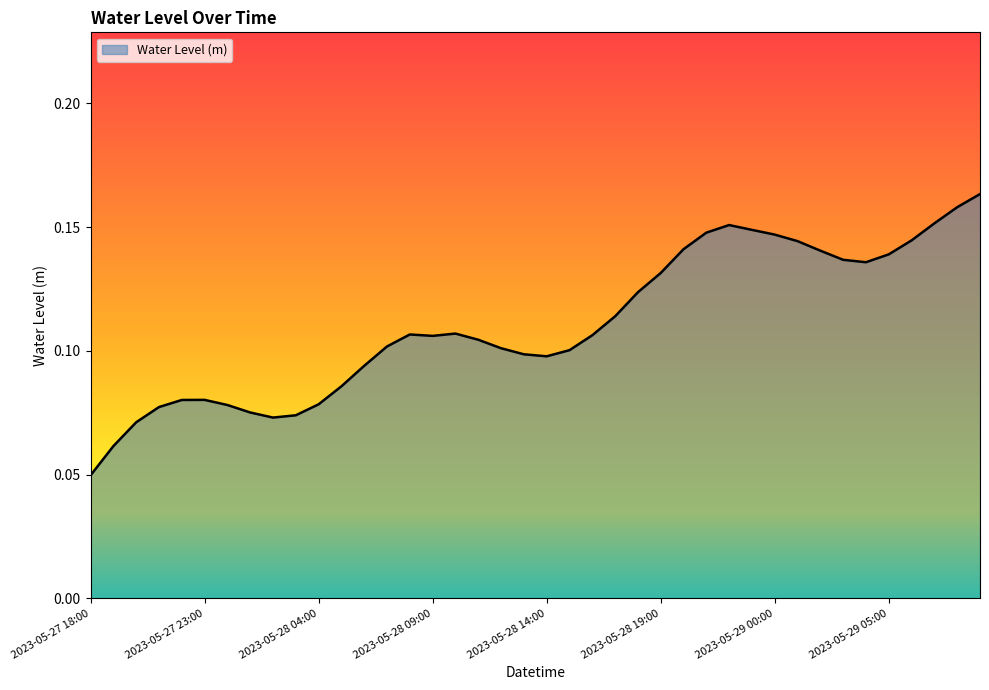

How many interior local valleys (lower than both neighbors) does the data have?

4